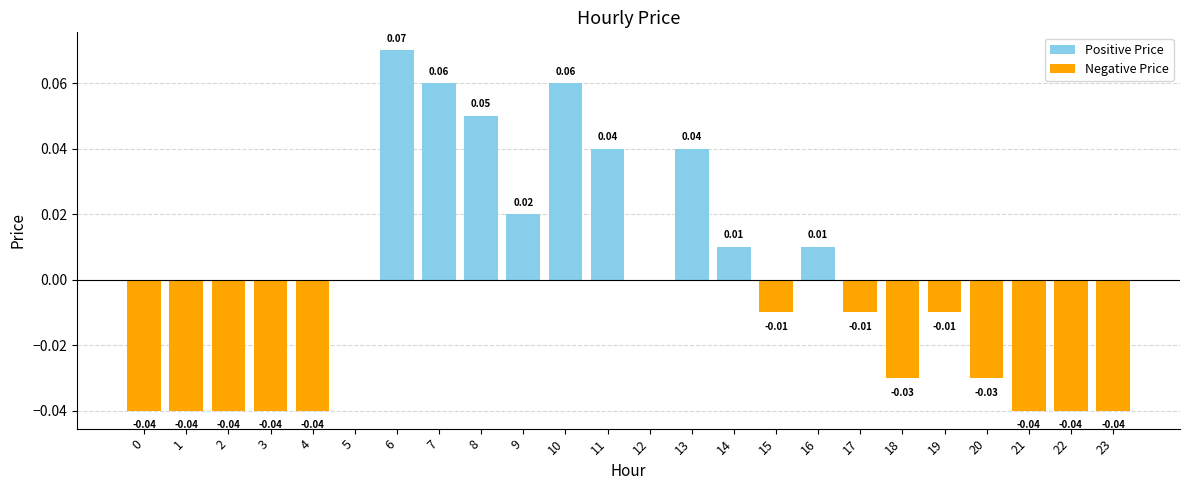

Which series has the largest total across all categories?

Positive Price